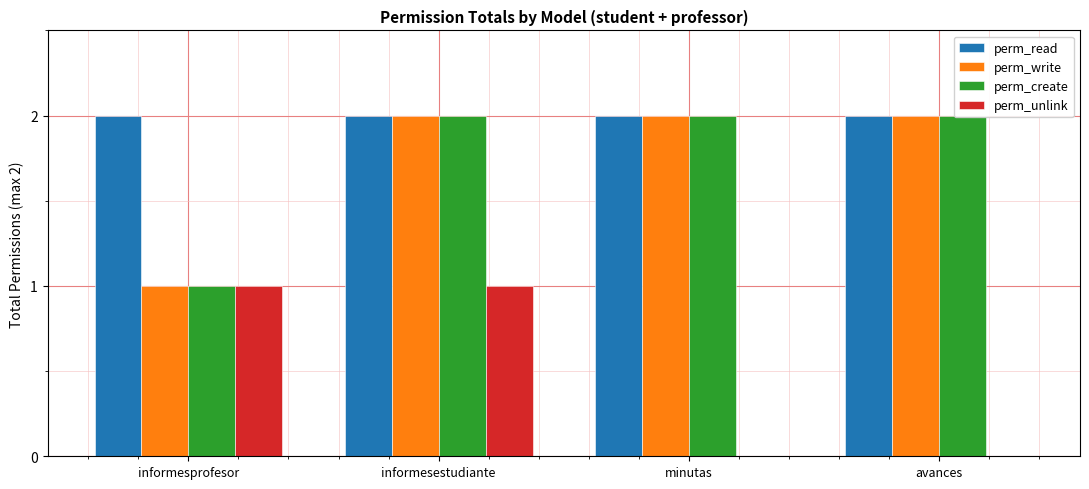

Reading left to right, transcribe all the data shown in this chart.

perm_read: 2	2	2	2
perm_write: 1	2	2	2
perm_create: 1	2	2	2
perm_unlink: 1	1	0	0